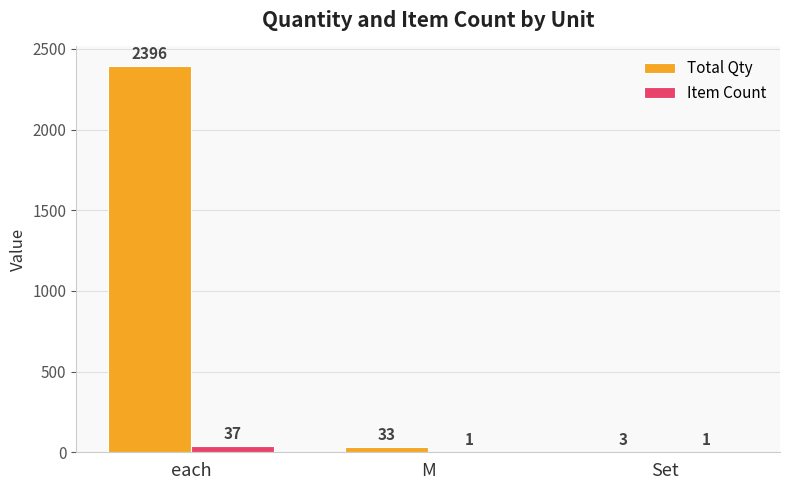

How many categories are shown in the chart?

3